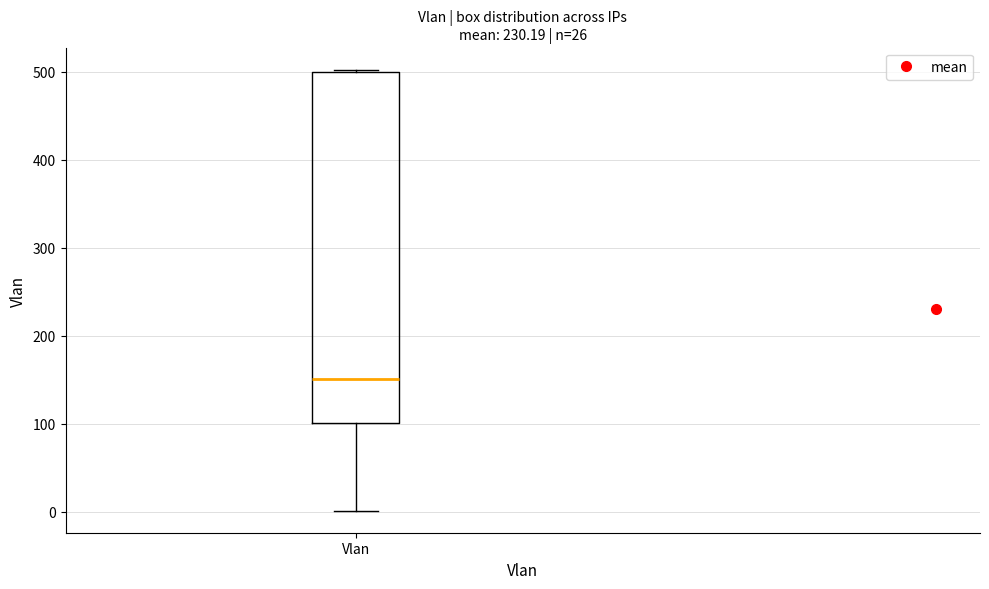

Transcribe this box plot: give where the median line is, the range the box spans, and where the two whiskers end, as read against the y-axis. The values are not printed on the chart, so give them approximately, as read against the axis.

median 150, box 100 to 500, whiskers 0 to 500